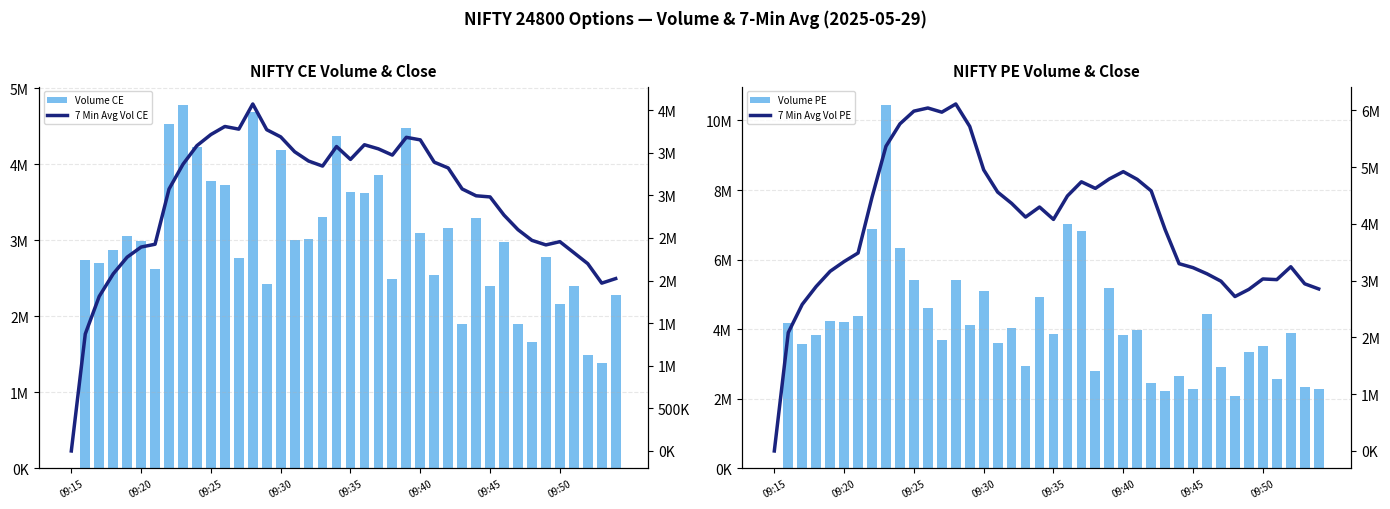

What are all the series names shown in the legend?

Volume CE, Volume PE, 7 Min Avg Vol CE, 7 Min Avg Vol PE